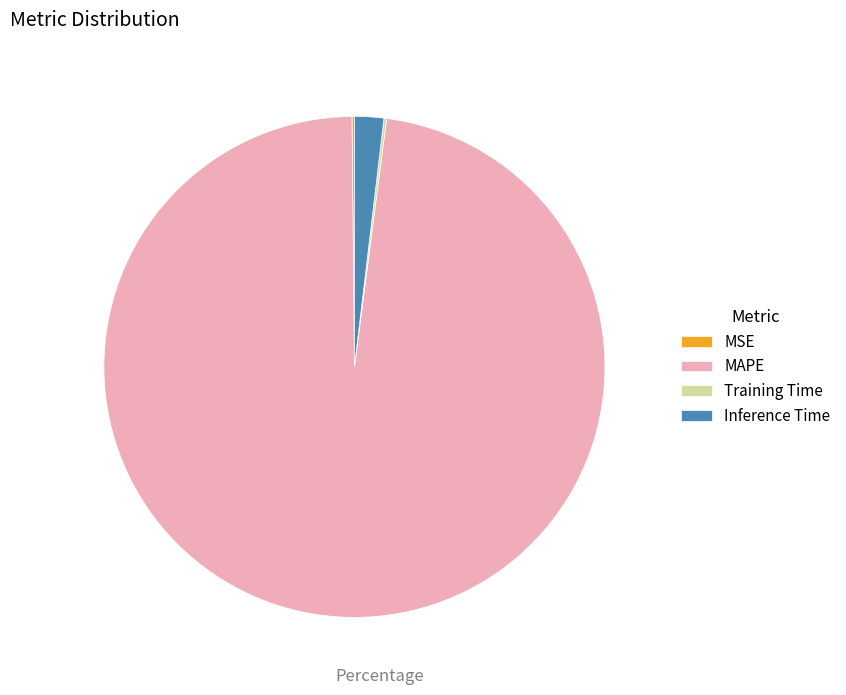

Is it true that Inference Time is 2% of the pie?

True